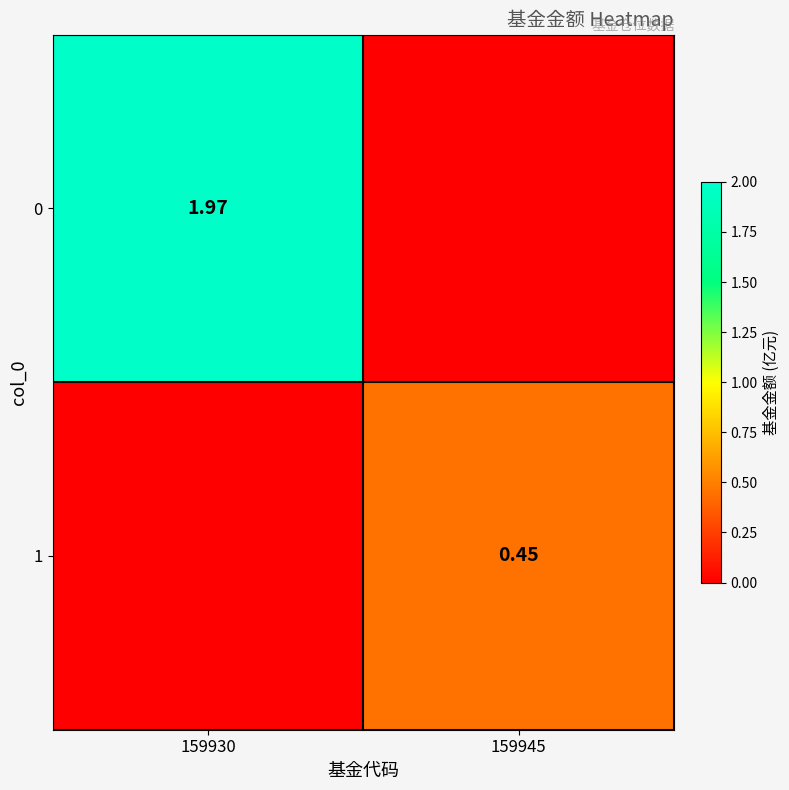

At how many categories does at least one series exceed 0?

2